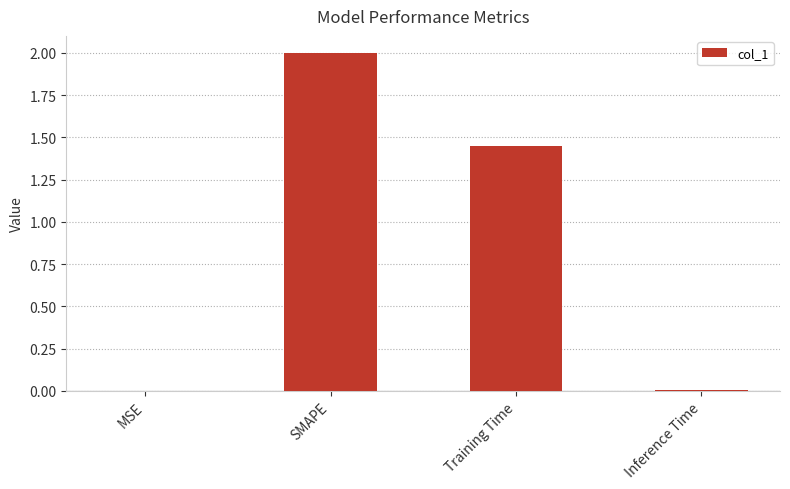

Approximately how many times larger is the value at Training Time compared to SMAPE?

0.7